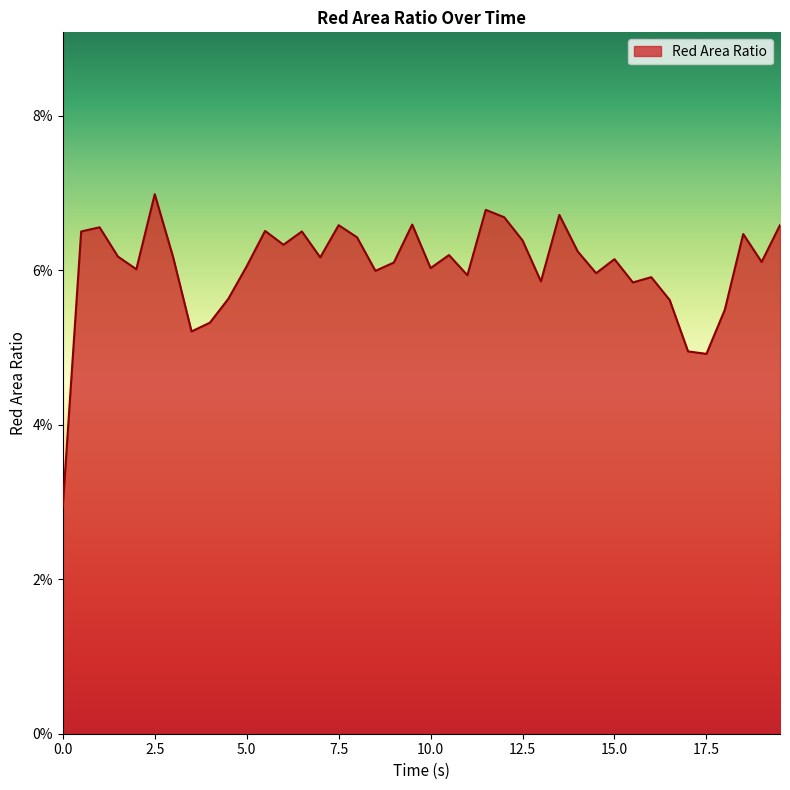

What is the label of the 34th point from the right?

3.0